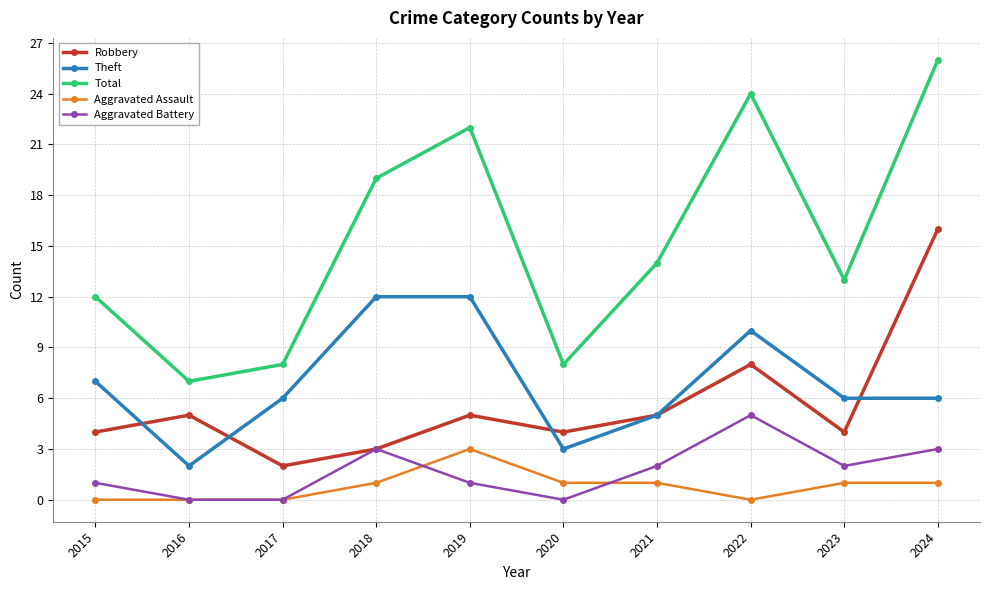

Is this an area chart (filled region under the line)?

No